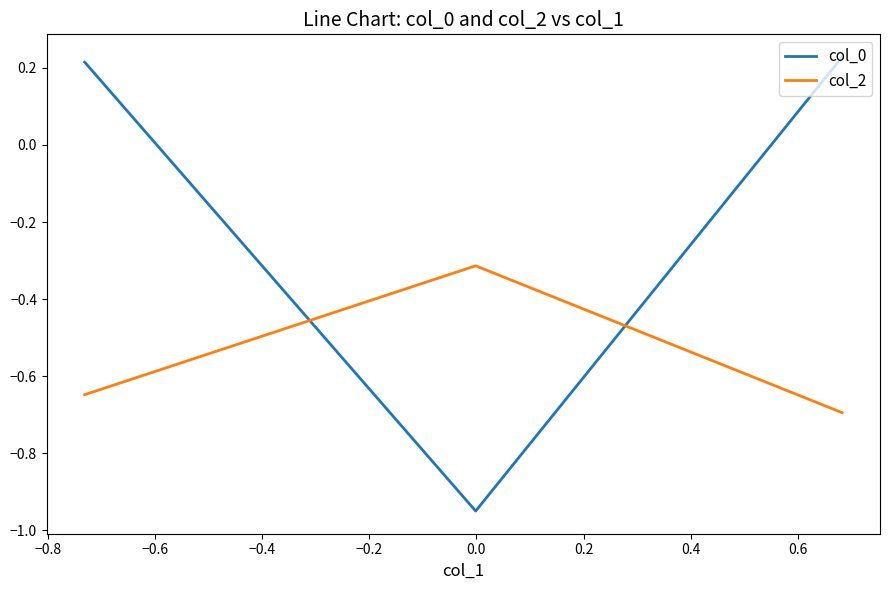

What is the difference between the maximum and minimum values in the col_2 series?

0.4